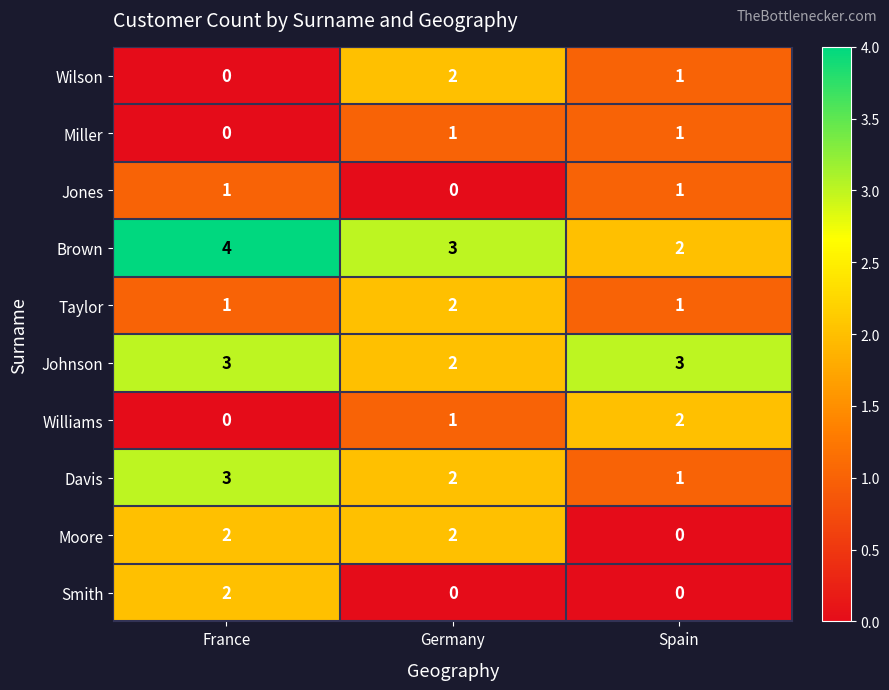

The Williams series shows -1 at France. True or false?

False